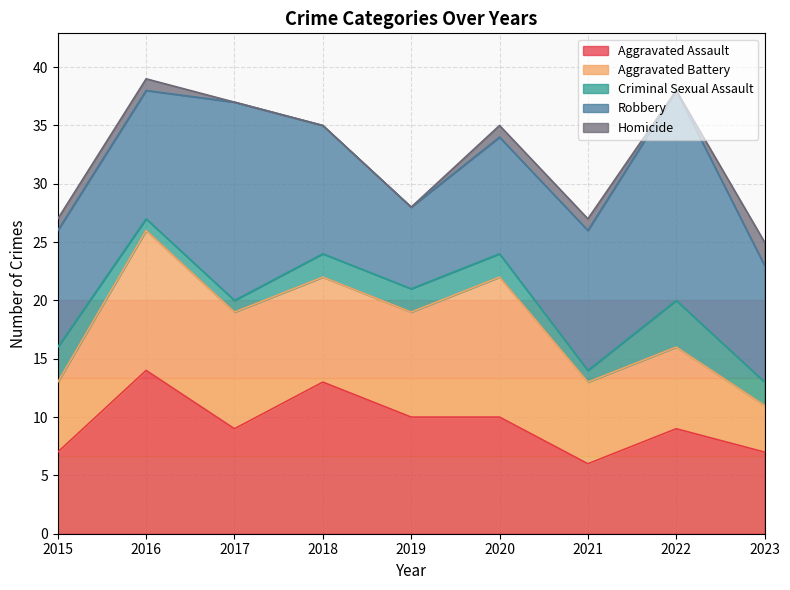

At which category is the sum across all series the highest?

2016